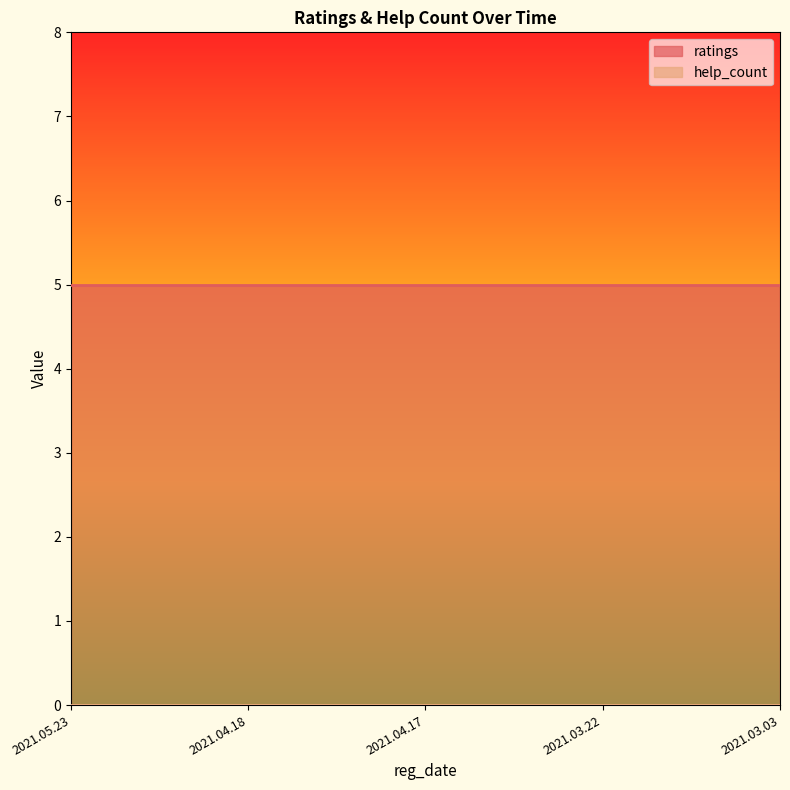

Reading left to right, what are all the values shown in this chart?

ratings: 2021.05.23=5	2021.04.18=5	2021.04.17=5	2021.03.22=5	2021.03.03=5
help_count: 2021.05.23=0	2021.04.18=0	2021.04.17=0	2021.03.22=0	2021.03.03=0